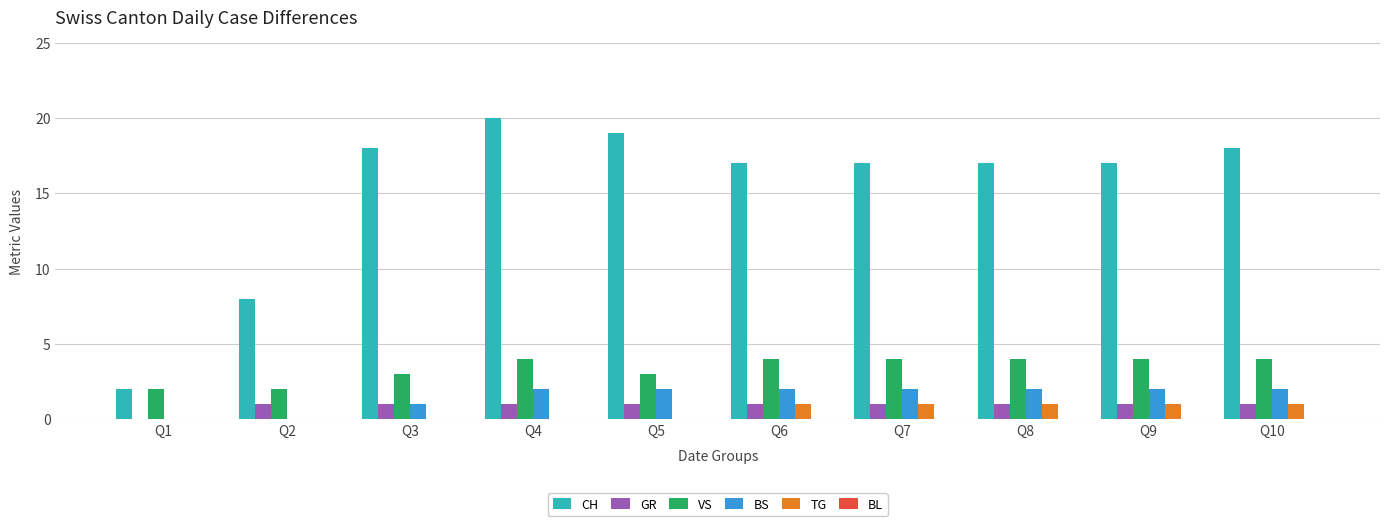

At which label is BS closest to 1?

Q3